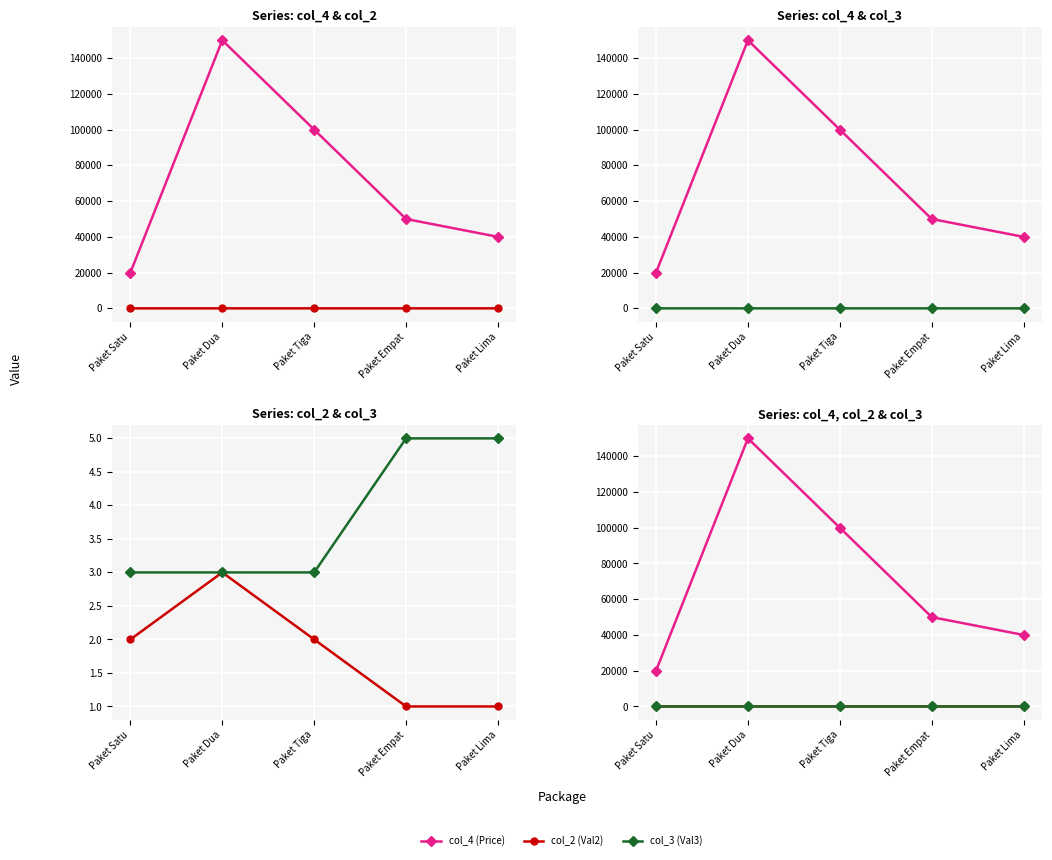

Is the value of col_2 (Val2) at Paket Dua greater than the value of col_4 (Price) at Paket Dua?

No